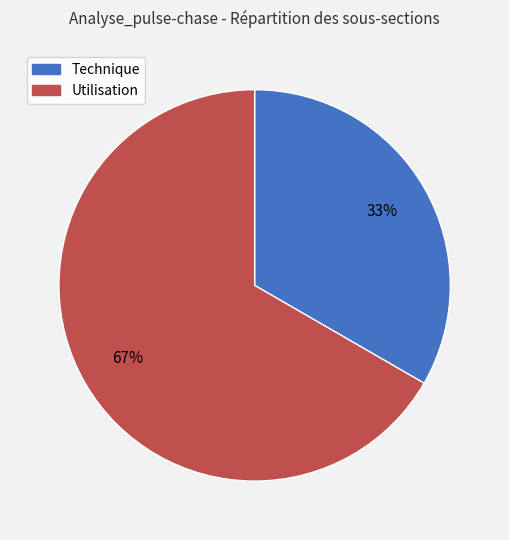

To the nearest percent, what is the average slice percentage?

50%